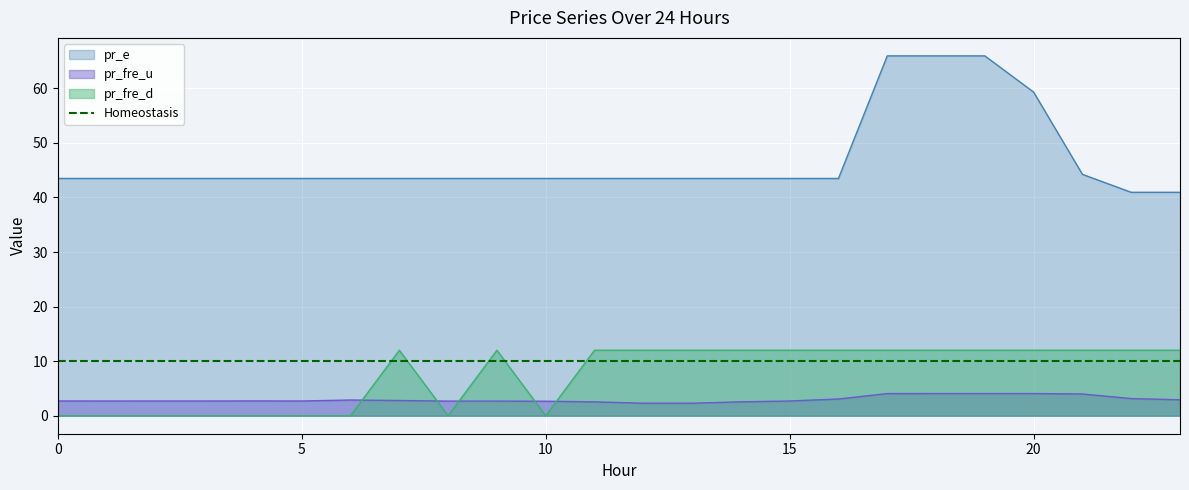

At which label does pr_e reach its peak?

17